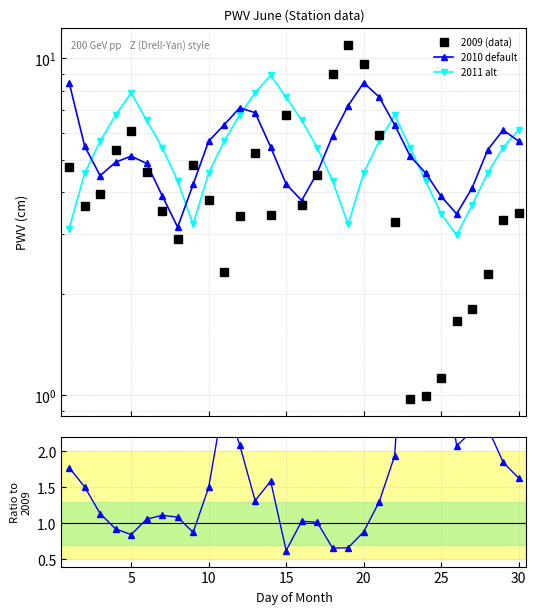

Which series has the largest total across all categories?

2010 default